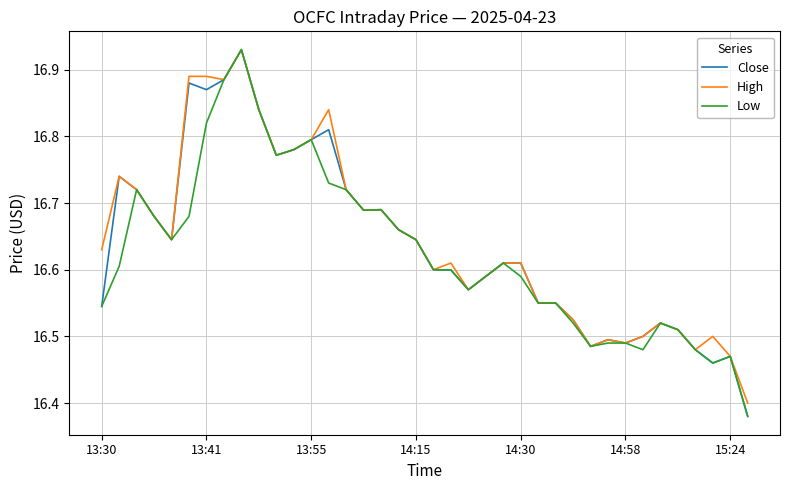

What is the sum of all High values?

632.5